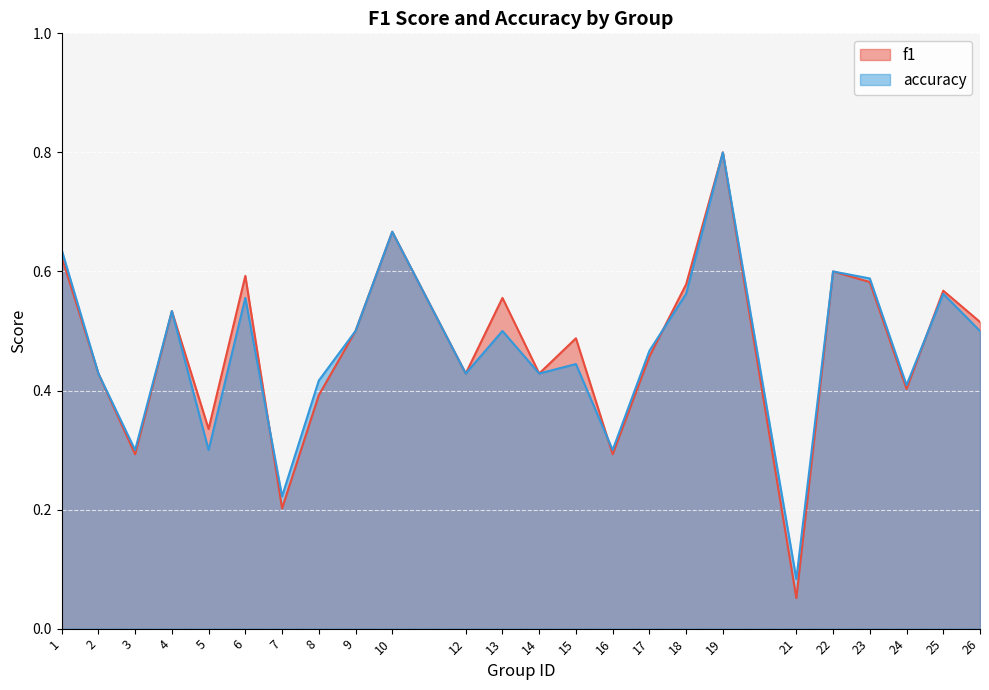

At how many categories does at least one series exceed 0?

24